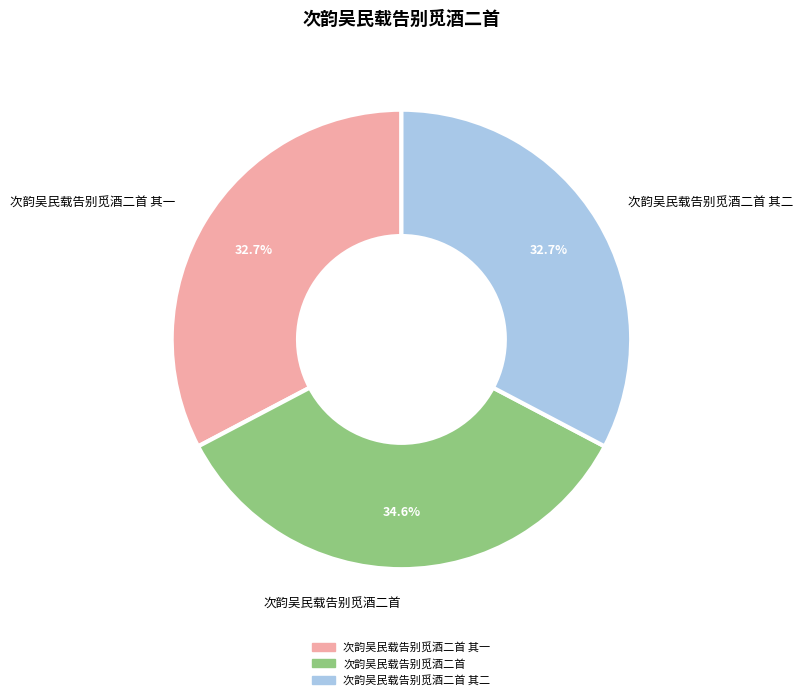

Is there any slice that represents more than half of the pie?

No